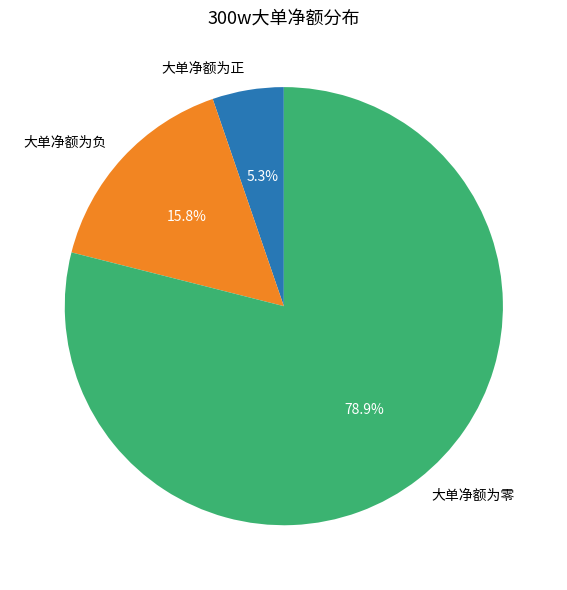

What is the total percentage of 大单净额为正 and 大单净额为负?

21.1%